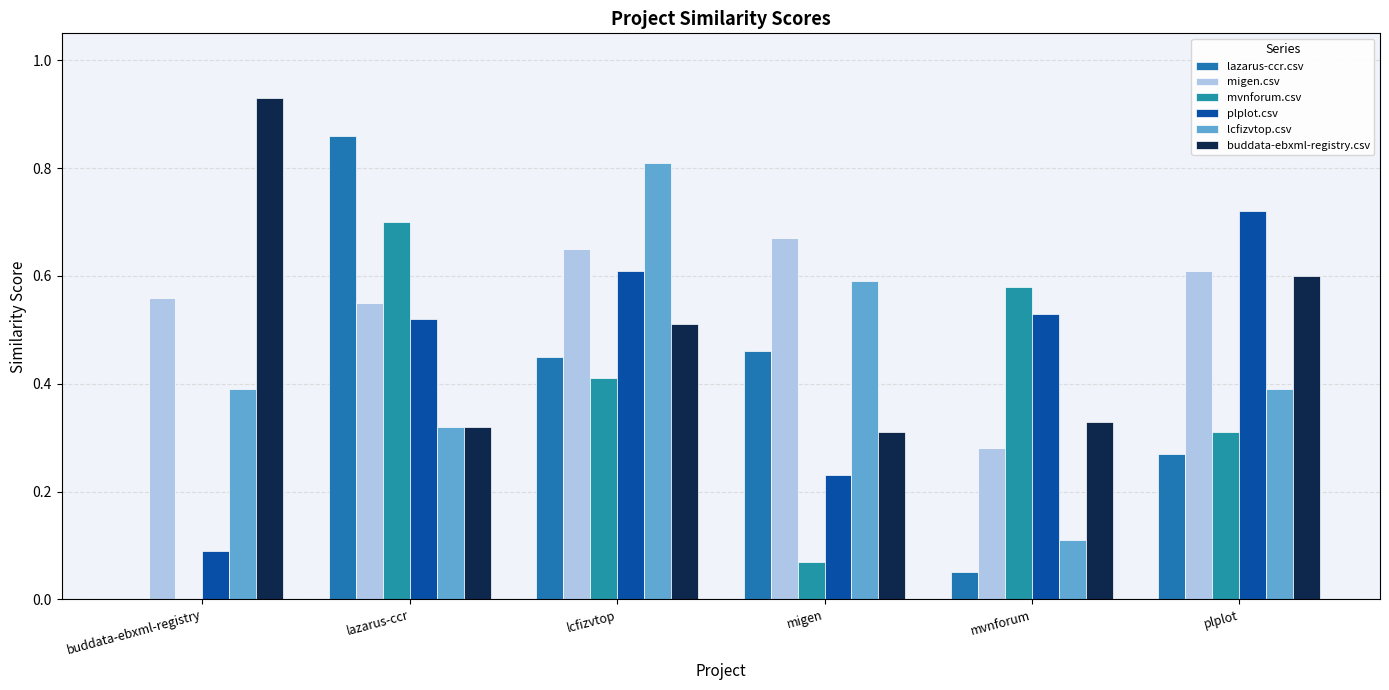

What is the label of the 6th bar from the right?

buddata-ebxml-registry